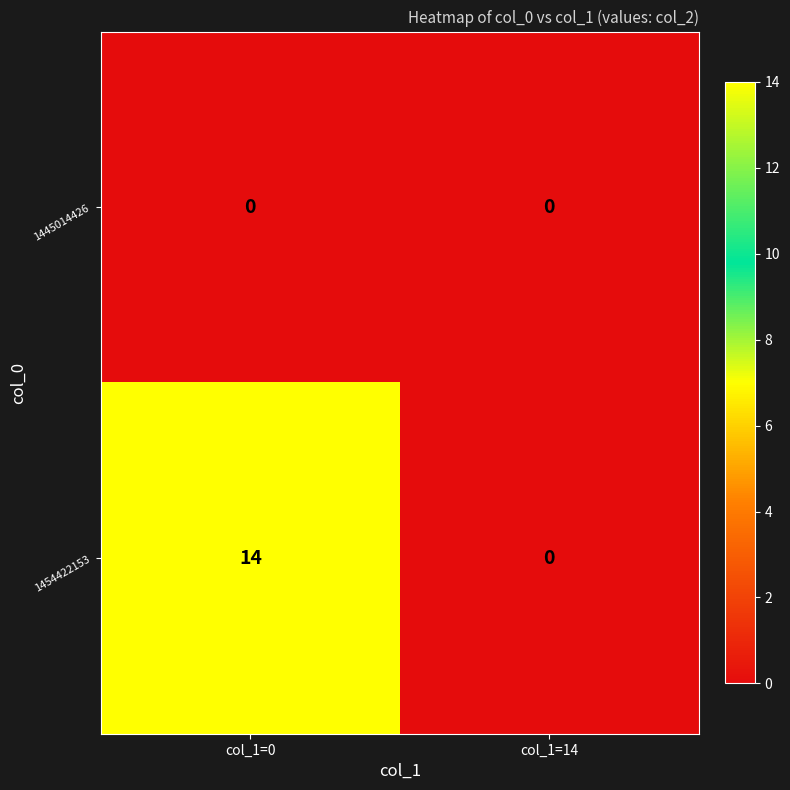

How many distinct data groups are displayed?

2